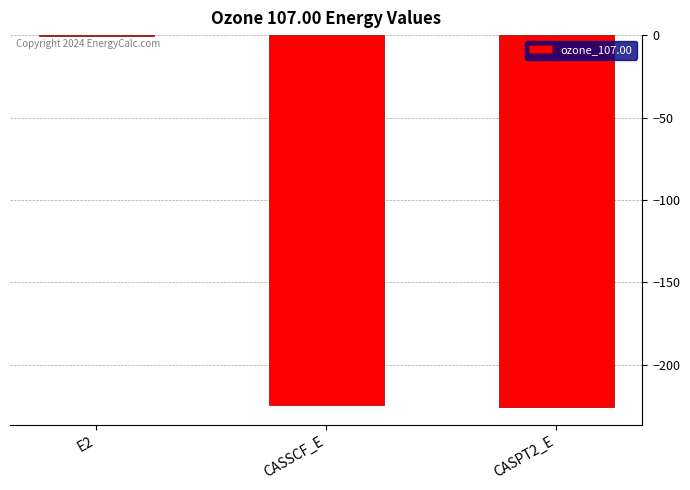

The value at CASPT2_E is -225.3. True or false?

True